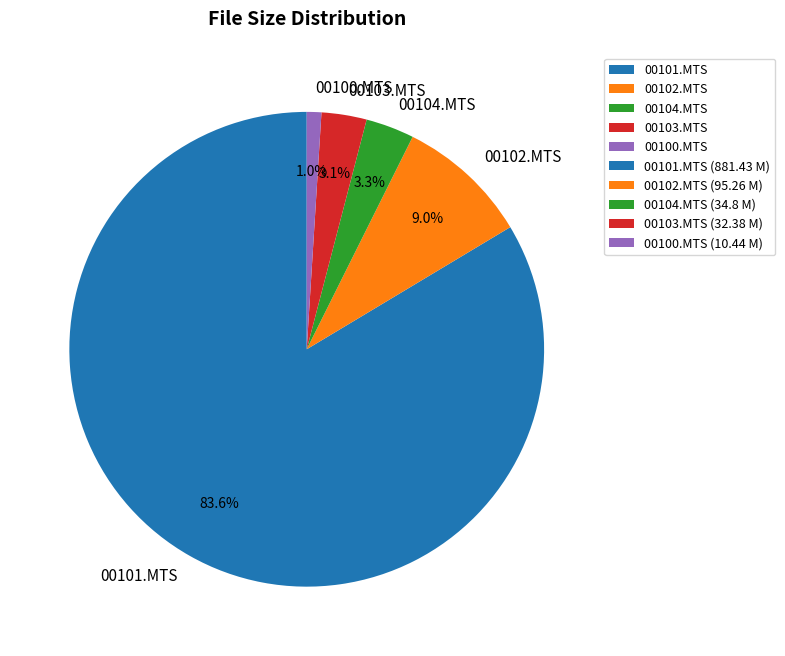

Is there any slice that represents more than half of the pie?

Yes